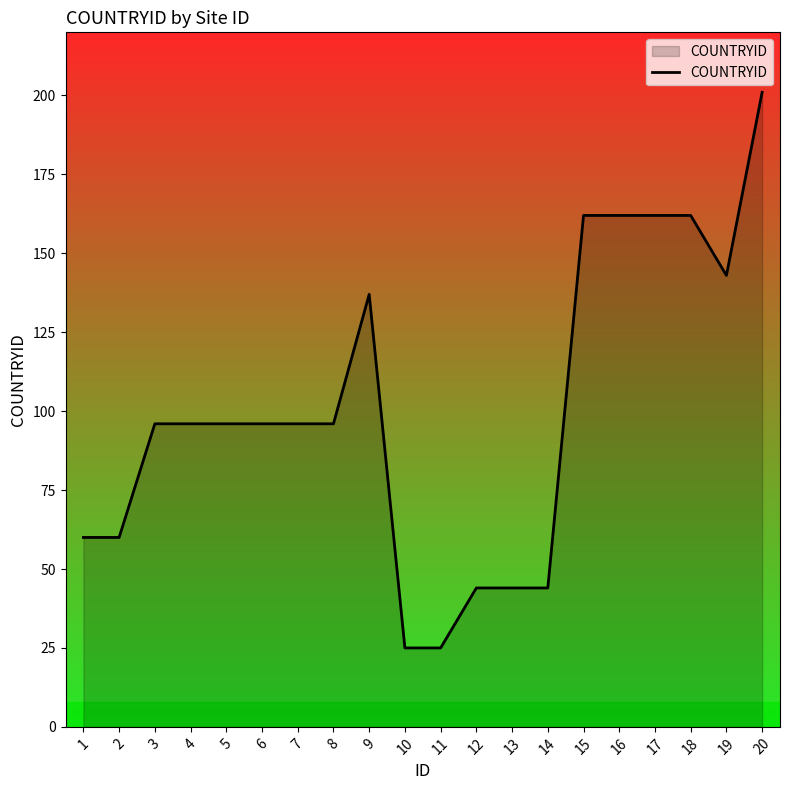

What is the smallest value displayed?

25